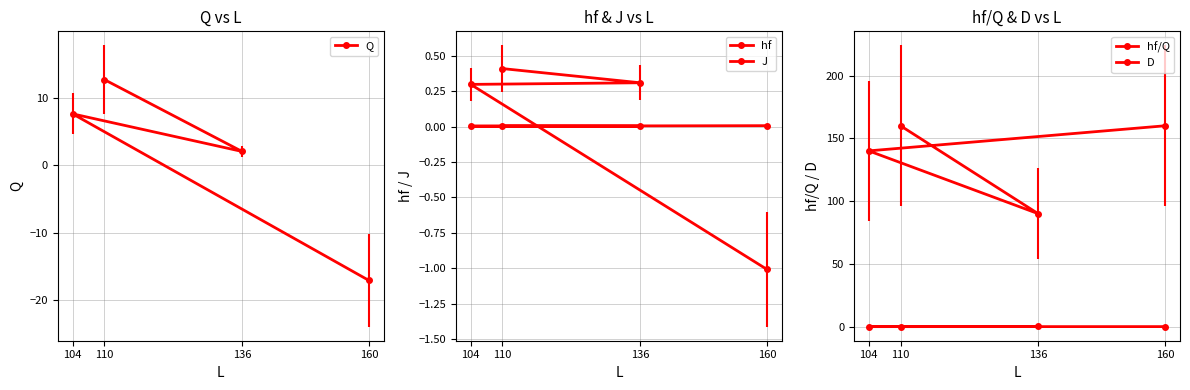

What are all the series names shown in the legend?

Q, hf, J, hf/Q, D